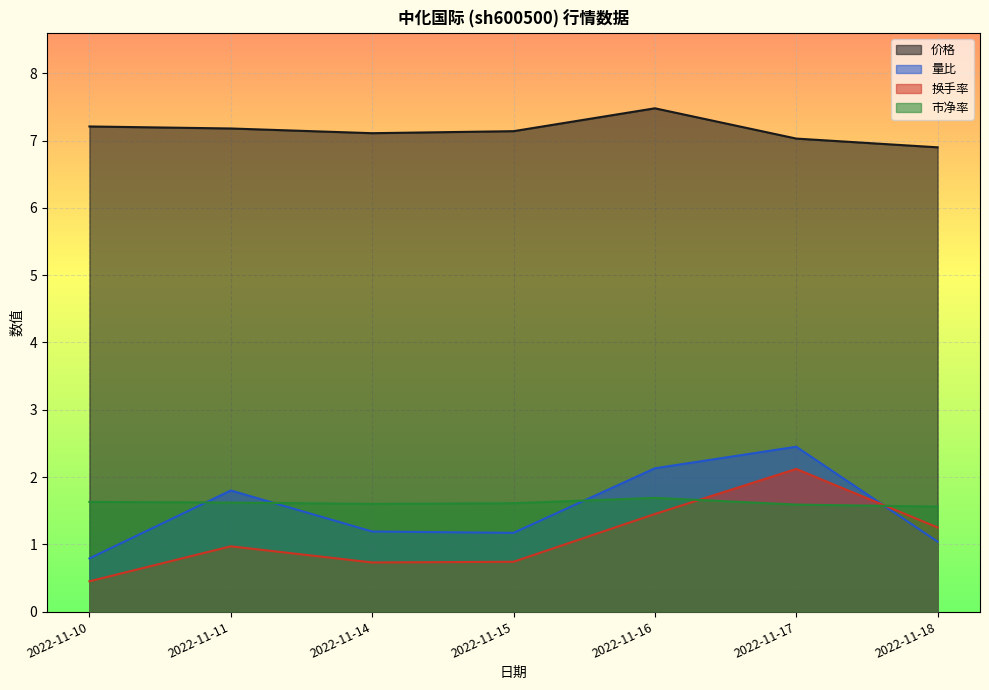

List the series in order of their peak value, lowest first.

市净率, 换手率, 量比, 价格